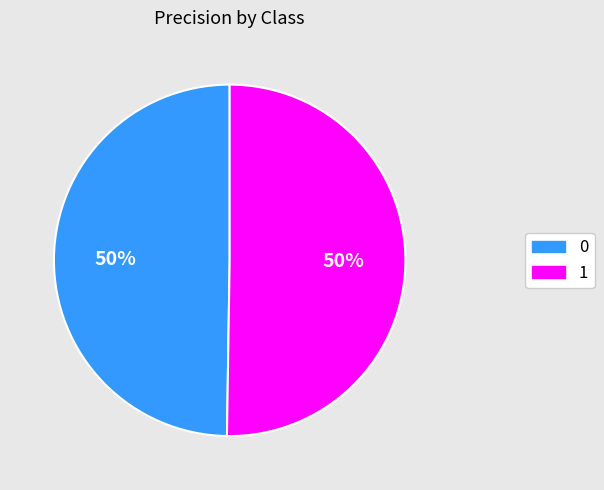

Do 0 and 1 together represent more than half of the pie?

Yes